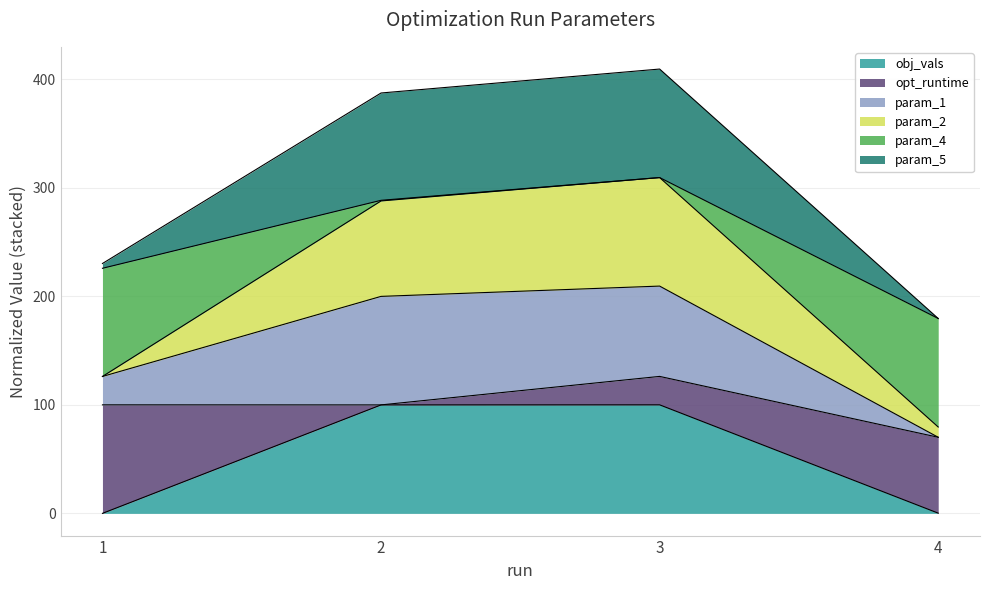

What is the value of the param_5 point at the 2nd from the left?

387.4